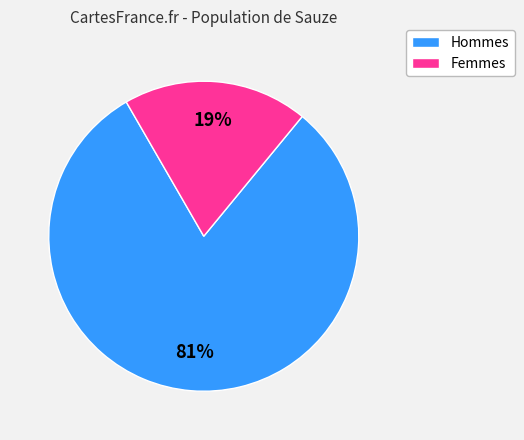

To the nearest percent, what is the average slice percentage?

50%